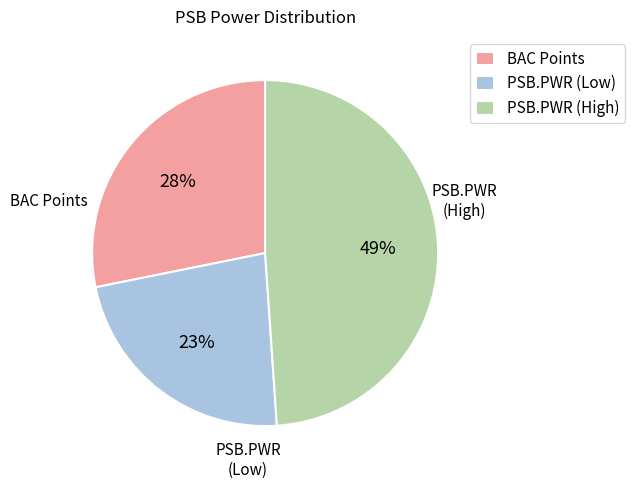

Which has a higher value, BAC Points or PSB.PWR (Low)?

BAC Points